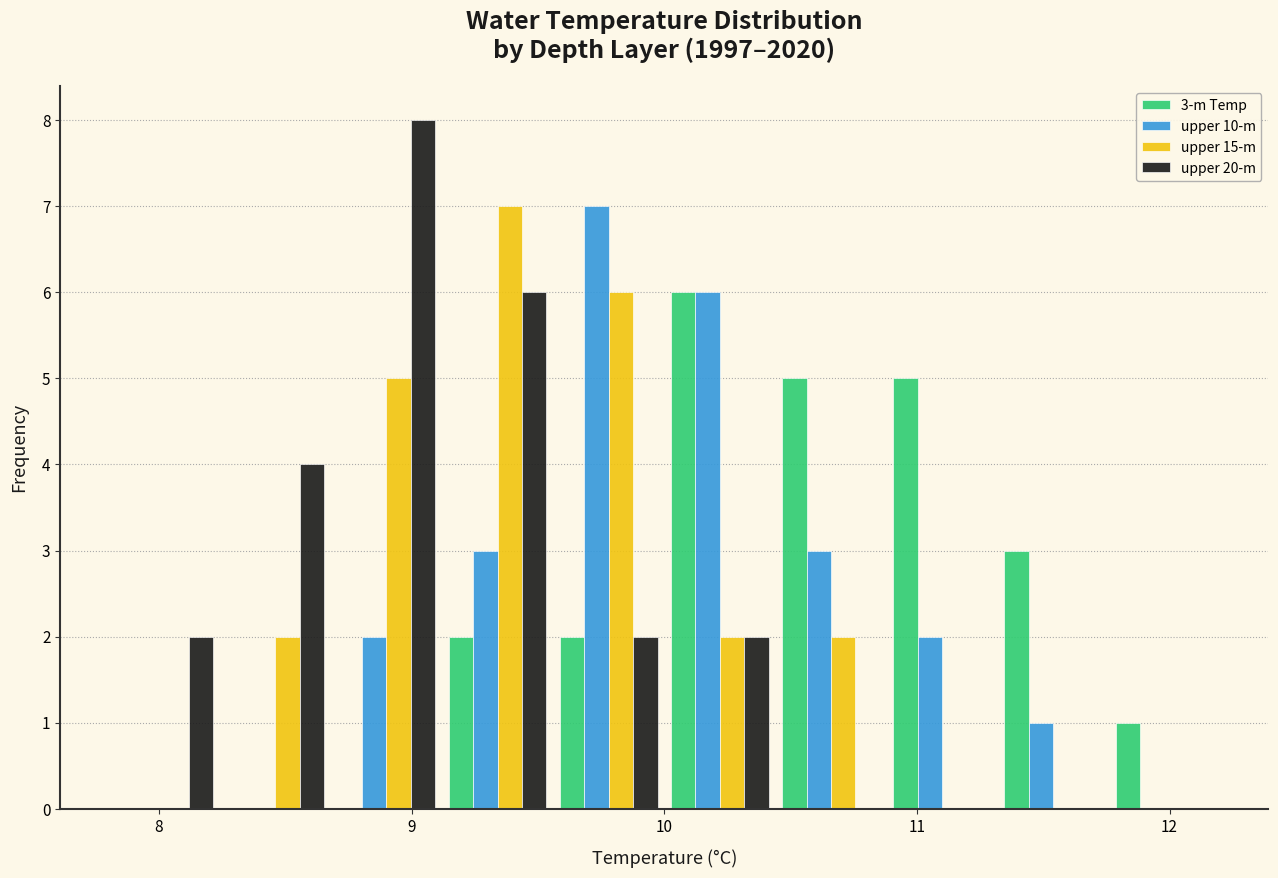

In the 3-m Temp series, which range on the x-axis has the tallest bar?

10.00 to 10.44